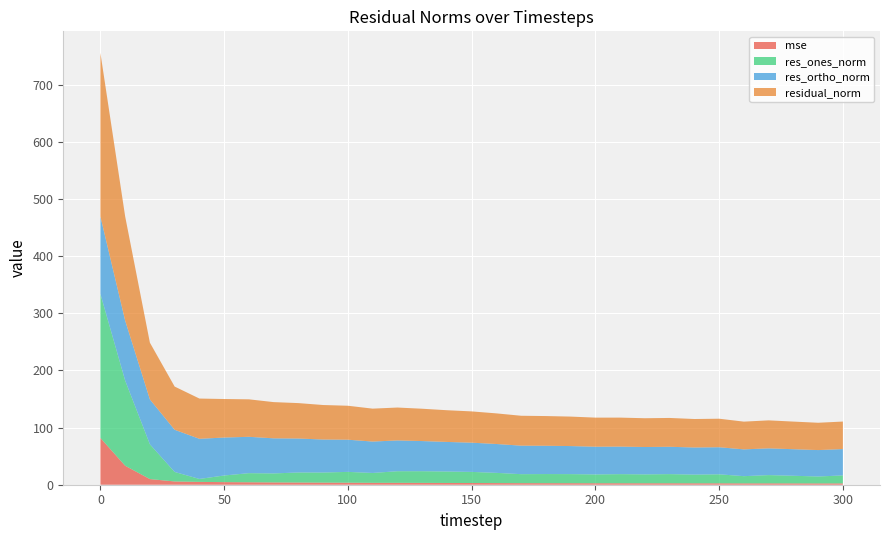

Reading right to left, what are all the values shown in this chart?

mse: 300=2.3	290=2.3	280=2.3	270=2.4	260=2.4	250=2.5	240=2.5	230=2.5	220=2.5	210=2.6	200=2.6	190=2.7	180=2.7	170=2.7	160=2.9	150=3.0	140=3.1	130=3.2	120=3.3	110=3.3	100=3.5	90=3.6	80=3.8	70=4.0	60=4.3	50=4.5	40=5.0	30=5.7	20=9.9	10=33.3	0=81.9
res_ones_norm: 300=14.0	290=12.1	280=13.4	270=14.4	260=12.6	250=15.8	240=15.2	230=16.0	220=15.6	210=15.9	200=15.4	190=15.9	180=16.0	170=15.7	160=17.9	150=19.4	140=20.1	130=20.5	120=20.3	110=17.3	100=18.9	90=17.7	80=17.6	70=15.8	60=15.9	50=11.6	40=5.2	30=16.6	20=60.9	10=149.1	0=252.1
res_ortho_norm: 300=46.1	290=46.3	280=46.5	270=46.8	260=46.9	250=47.4	240=47.5	230=47.9	220=47.9	210=48.2	200=48.5	190=49.1	180=49.5	170=49.9	160=50.5	150=51.2	140=51.8	130=52.8	120=53.9	110=55.0	100=56.3	90=57.8	80=59.5	70=61.4	60=63.6	50=66.4	40=70.3	30=73.8	20=78.5	10=105.0	0=135.6
residual_norm: 300=48.2	290=47.8	280=48.4	270=49.0	260=48.6	250=49.9	240=49.9	230=50.5	220=50.4	210=50.8	200=50.9	190=51.6	180=52.0	170=52.3	160=53.6	150=54.7	140=55.5	130=56.6	120=57.6	110=57.6	100=59.4	90=60.4	80=62.0	70=63.4	60=65.6	50=67.4	40=70.5	30=75.7	20=99.4	10=182.4	0=286.3